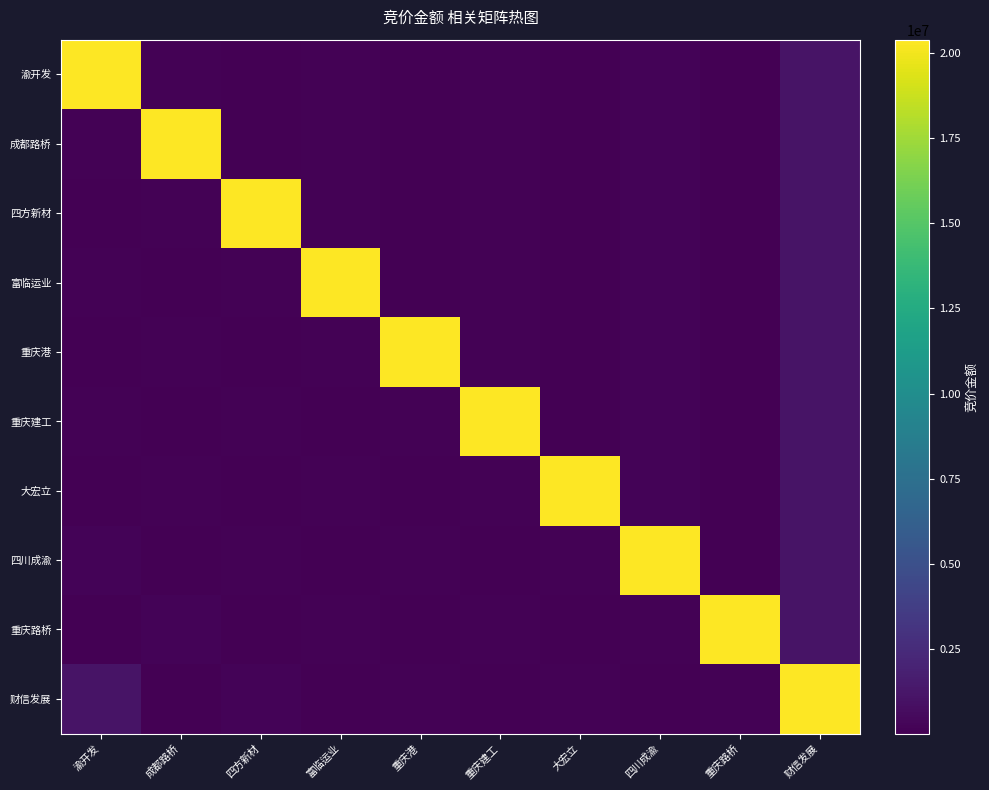

At which category is the sum across all series the highest?

财信发展